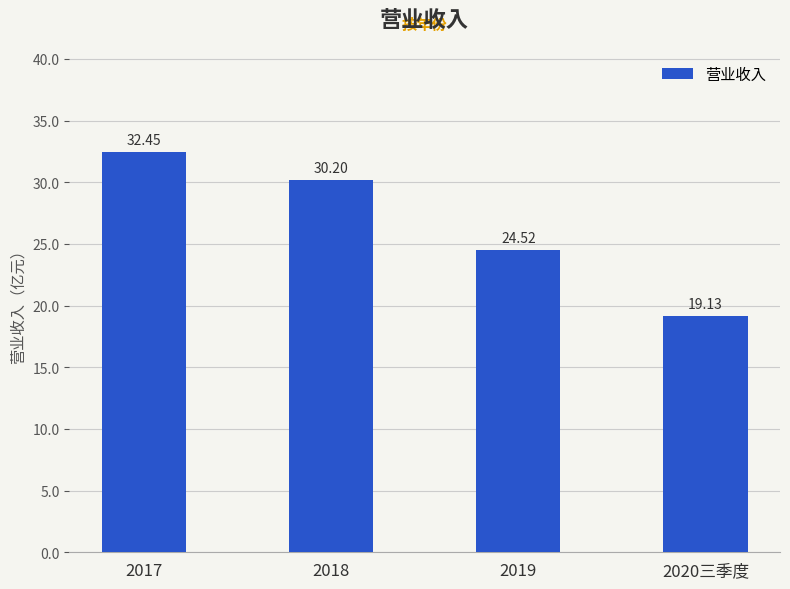

What is the change in value from 2018 to 2019?

-5.7